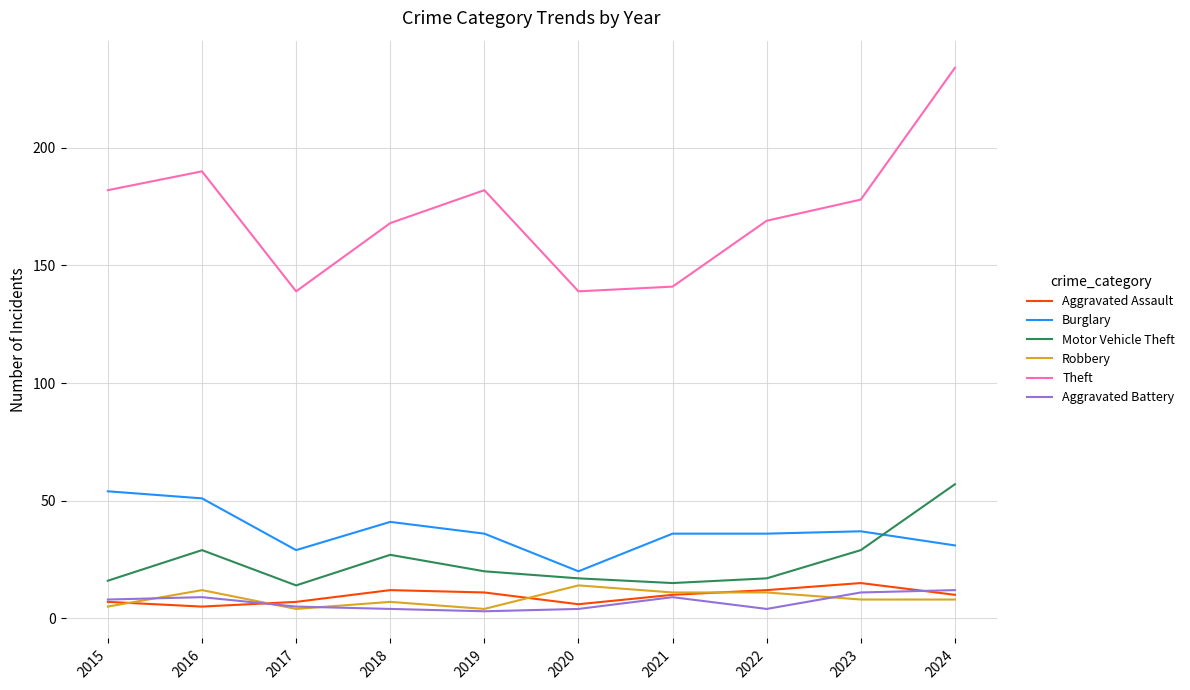

Which series has the largest range (max minus min)?

Theft